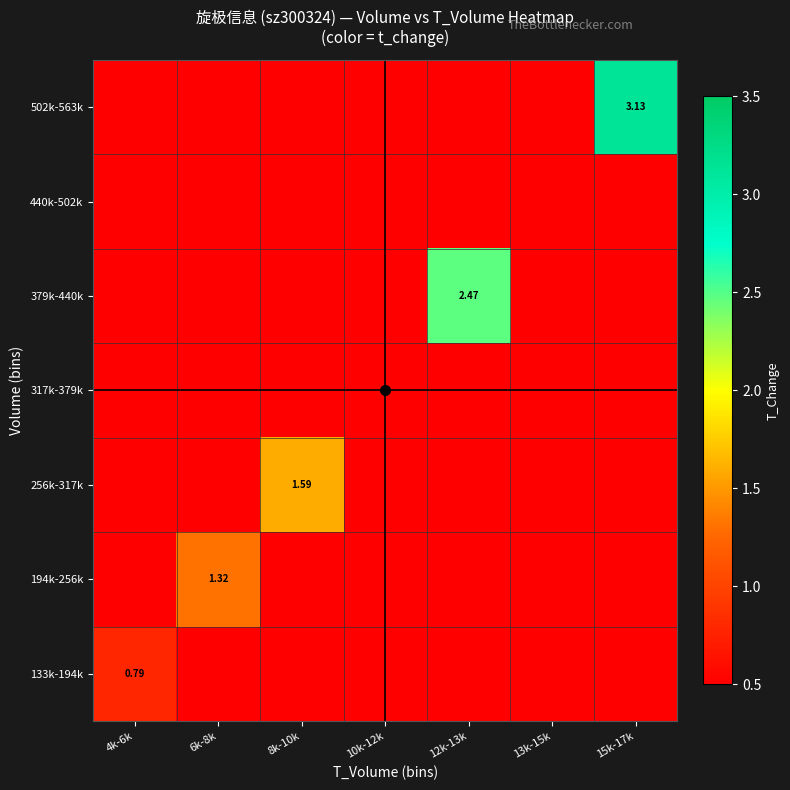

What is the sum of the 256k-317k values at 13k-15k and 8k-10k?

1.6